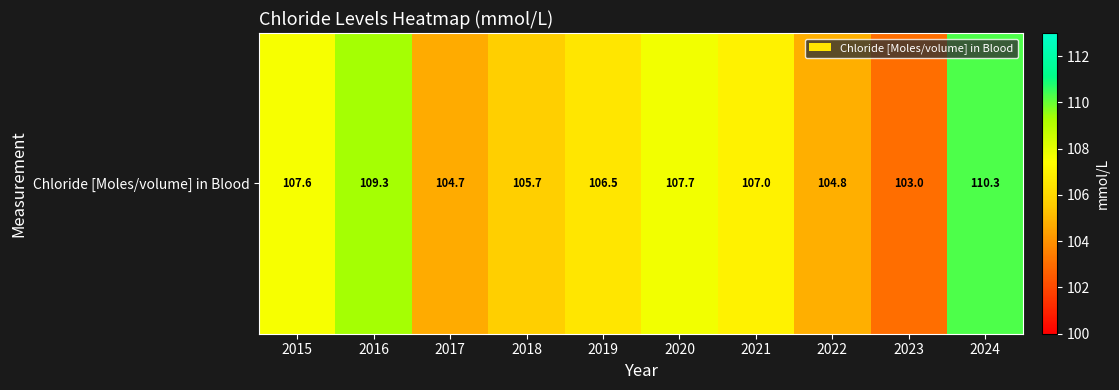

How many data points are above 107?

4